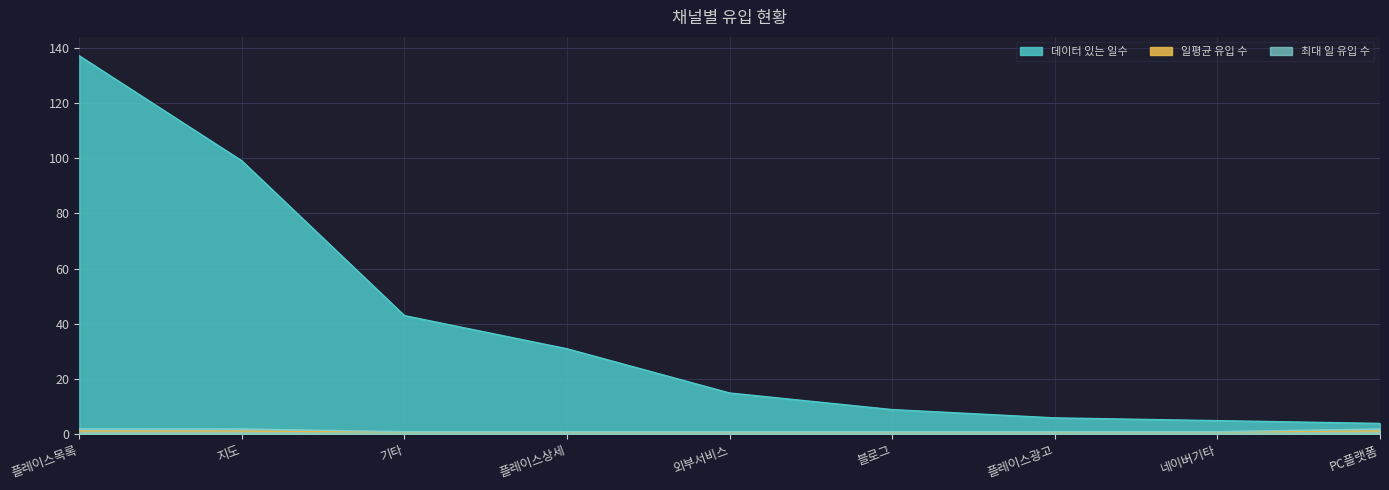

At which category is the sum across all series the highest?

플레이스목록